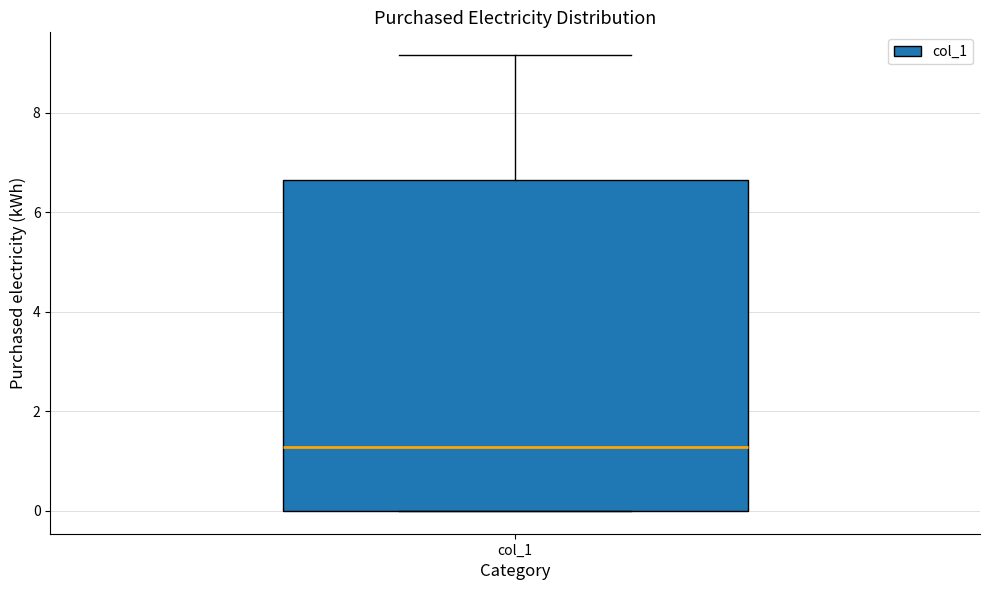

Transcribe this box plot: give where the median line is, the range the box spans, and where the two whiskers end, as read against the y-axis. The values are not printed on the chart, so give them approximately, as read against the axis.

median 1.2, box 0.0 to 6.6, whiskers 0.0 to 9.2